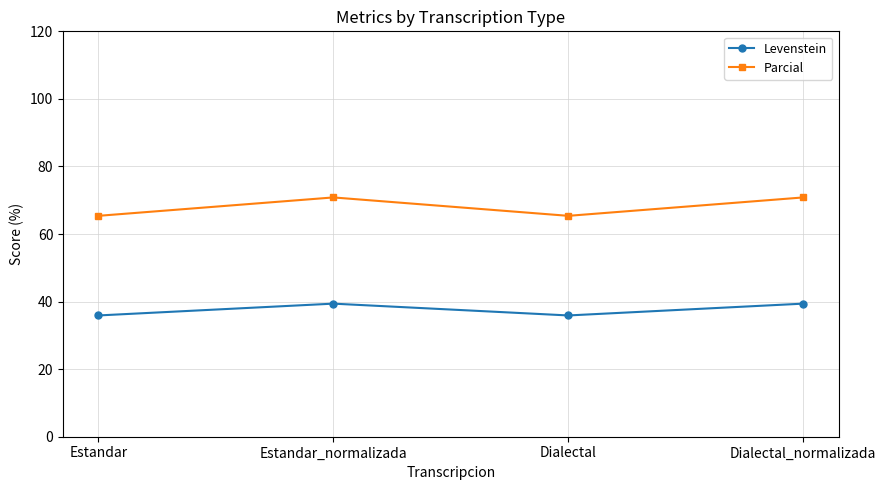

Count the Levenstein values in the range 35 to 39.

2